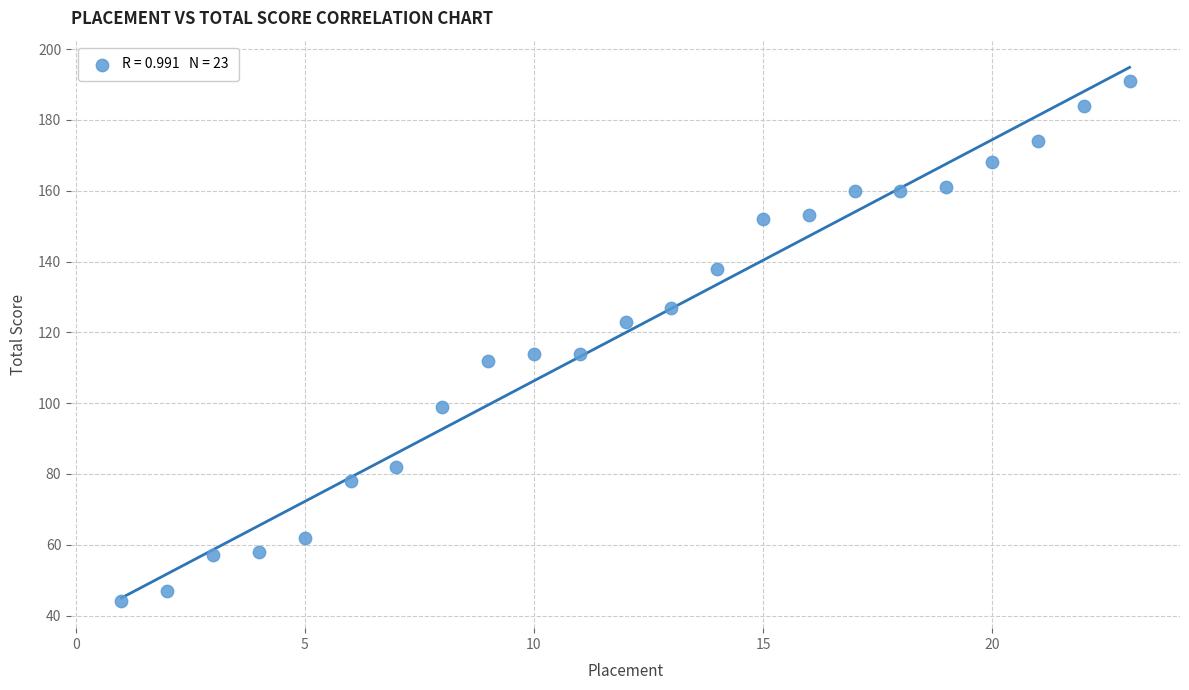

What is the range of X values (max minus min)?

22